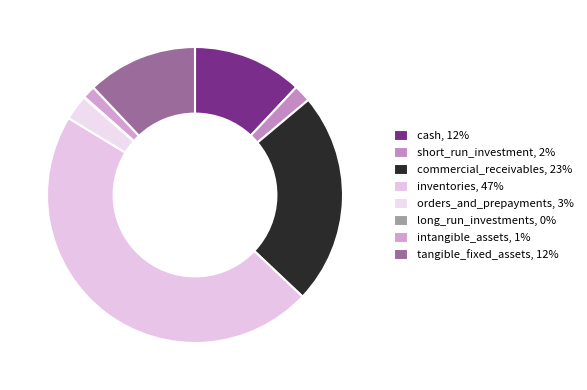

Combined, what portion of the pie is intangible_assets and commercial_receivables?

24.6%